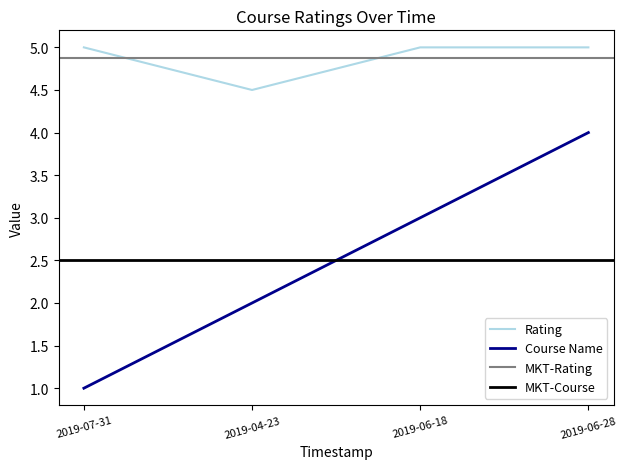

Between 2019-06-28 and 2019-04-23, which is larger?

2019-06-28